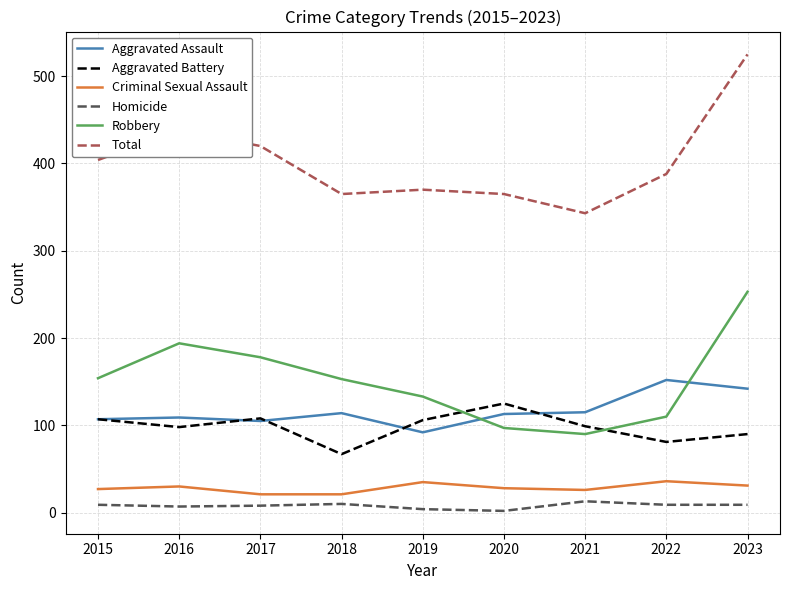

True or false: Aggravated Assault and Total intersect in this chart.

False